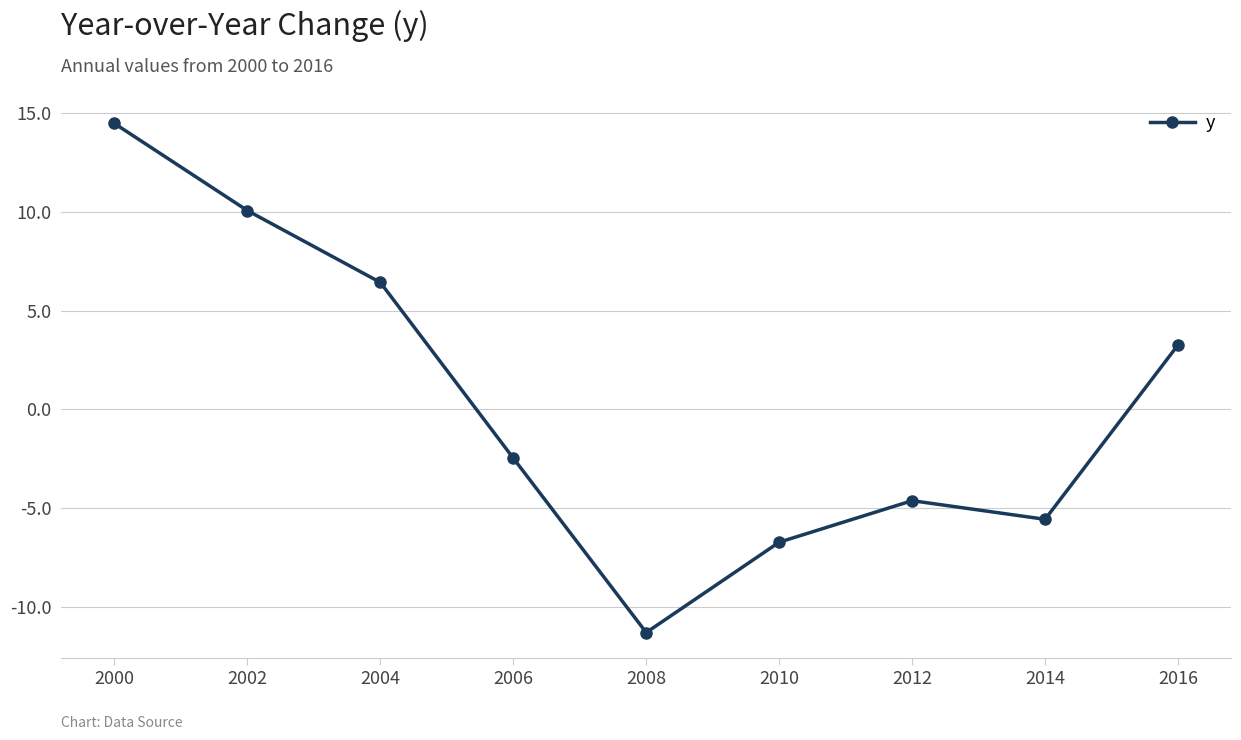

What is the difference between the maximum and second lowest values?

21.2